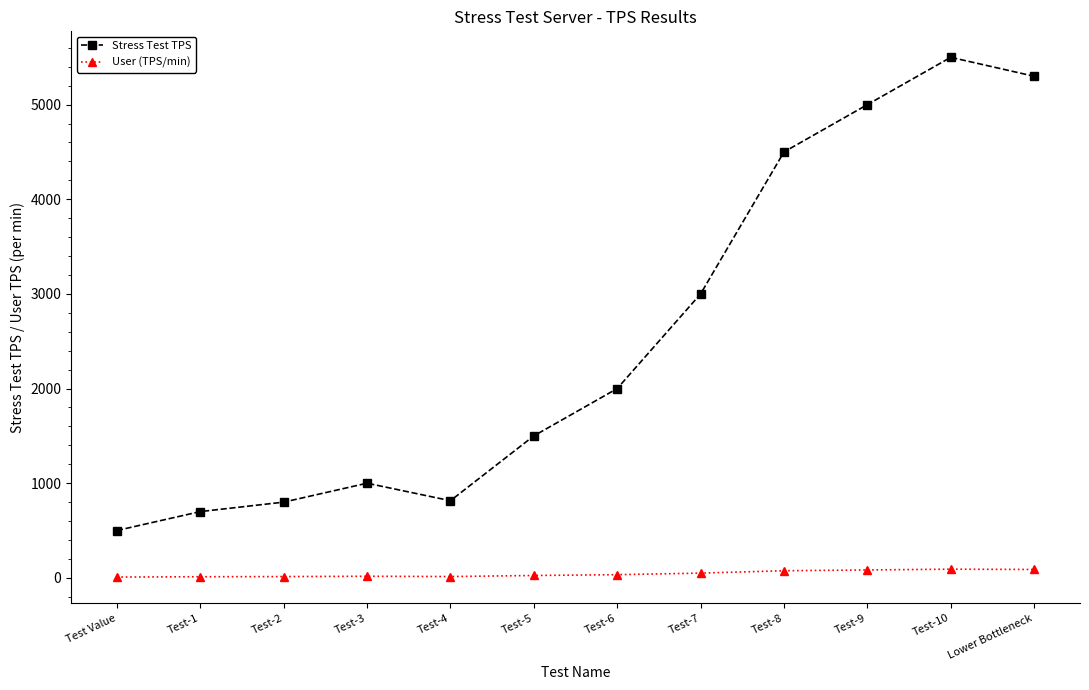

At how many categories does at least one series exceed 562?

11